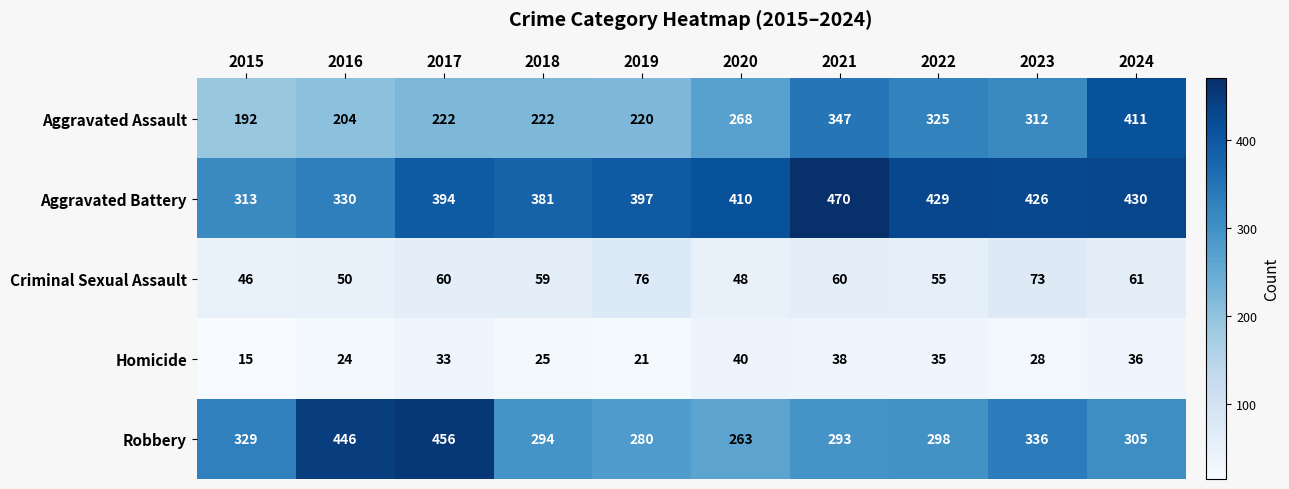

Which series has the largest total across all categories?

Aggravated Battery